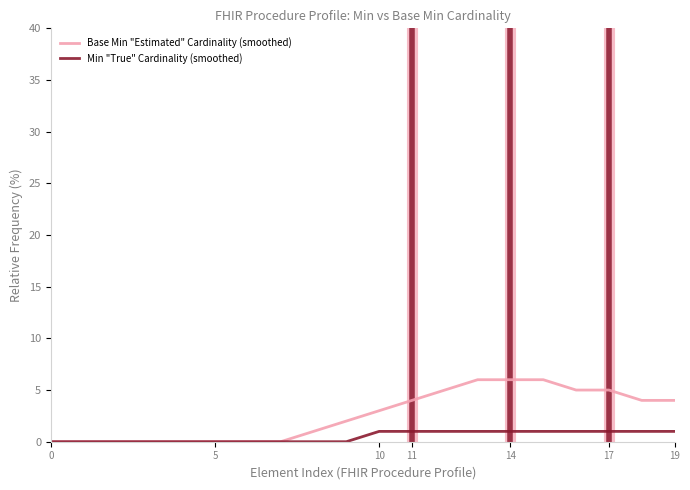

What is the maximum value for Base Min "Estimated" Cardinality (smoothed)?

6